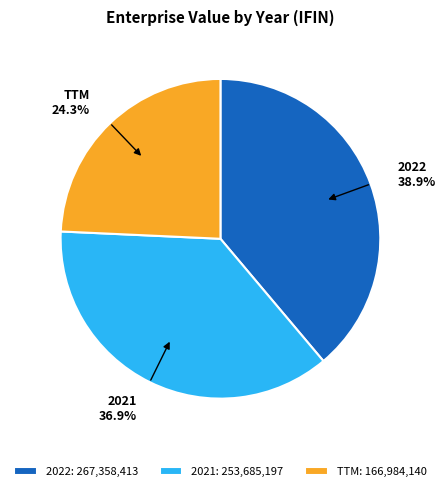

Combined, do 2022 and 2021 account for over 50%?

Yes